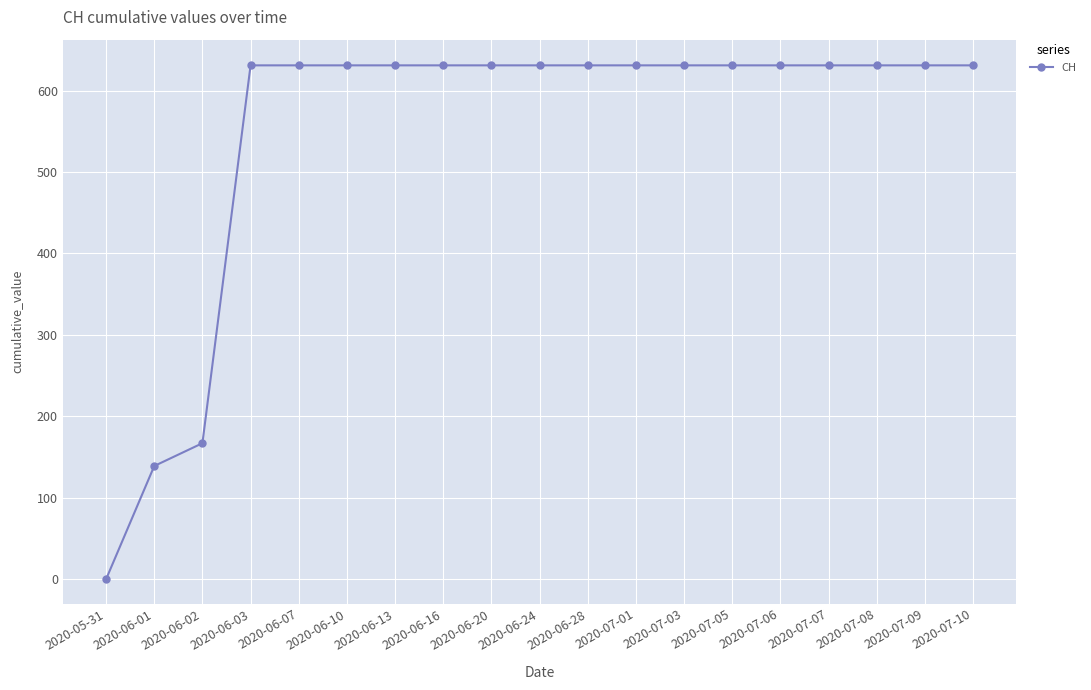

What is the difference between the maximum and minimum values?

631